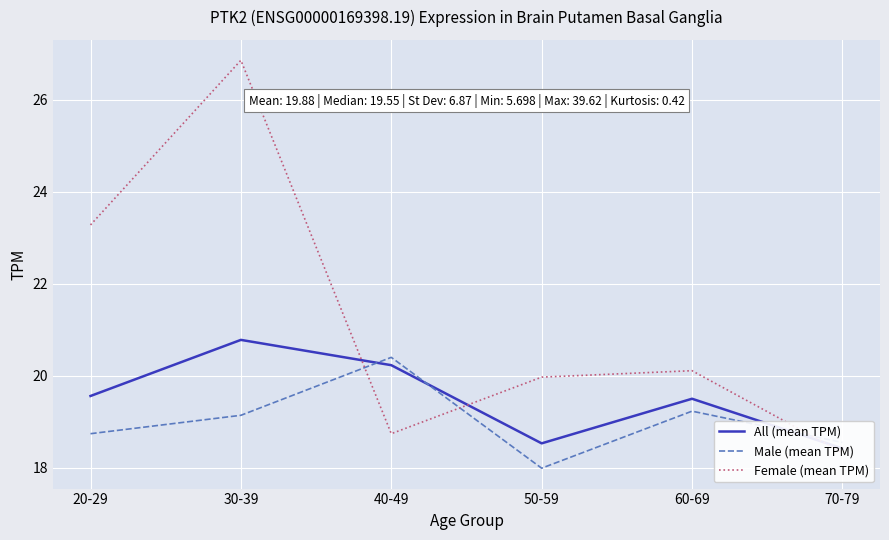

At which category is the sum across all series the highest?

30-39